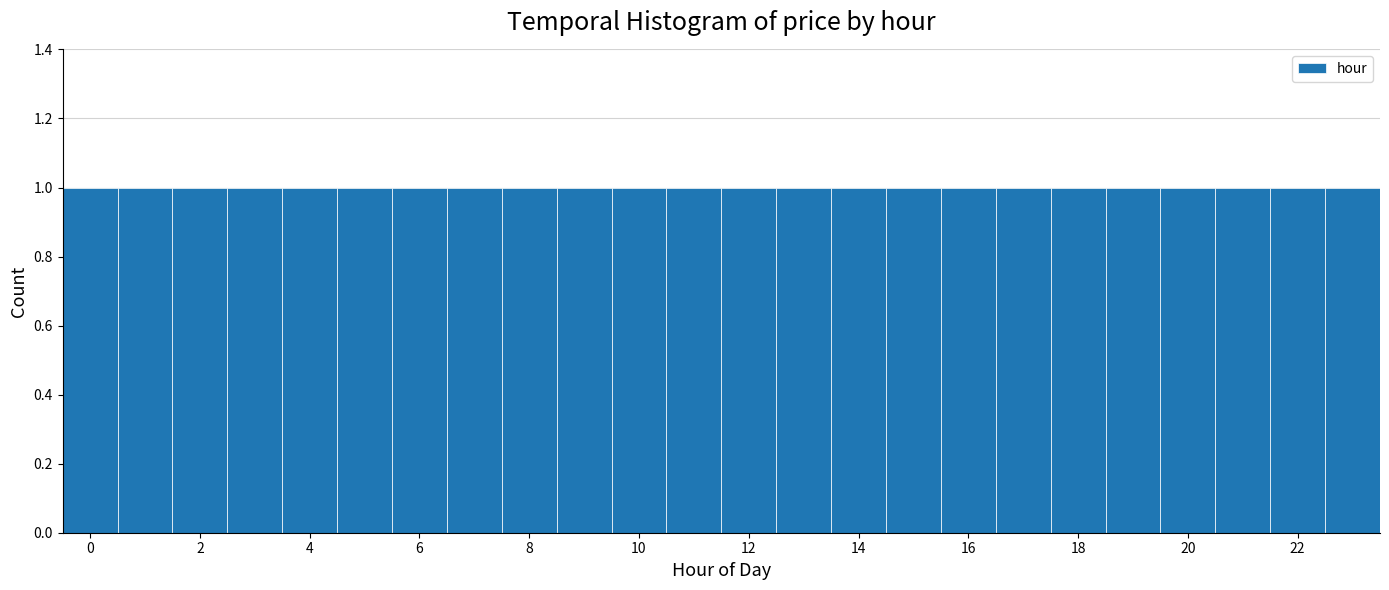

Reading left to right, transcribe this chart: for each bar, give the range it covers on the x-axis and its height. Neither the bar edges nor the heights are printed on the chart, so give them approximately, as read against the axes.

-0.5 to 0.5: 1
0.5 to 1.5: 1
1.5 to 2.5: 1
2.5 to 3.5: 1
3.5 to 4.5: 1
4.5 to 5.5: 1
5.5 to 6.5: 1
6.5 to 7.5: 1
7.5 to 8.5: 1
8.5 to 9.5: 1
9.5 to 10.5: 1
10.5 to 11.5: 1
11.5 to 12.5: 1
12.5 to 13.5: 1
13.5 to 14.5: 1
14.5 to 15.5: 1
15.5 to 16.5: 1
16.5 to 17.5: 1
17.5 to 18.5: 1
18.5 to 19.5: 1
19.5 to 20.5: 1
20.5 to 21.5: 1
21.5 to 22.5: 1
22.5 to 23.5: 1